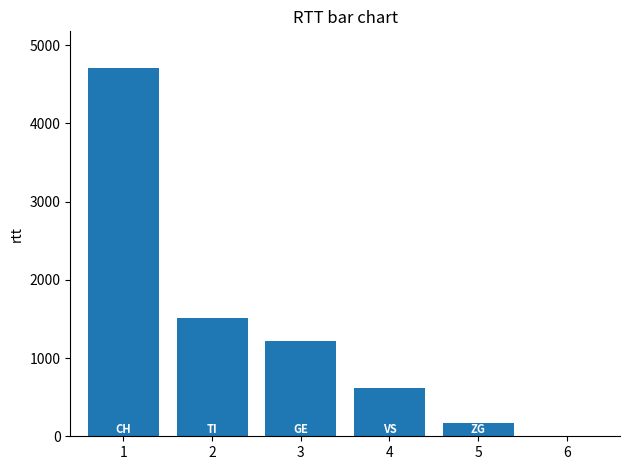

Are the bars horizontal?

No